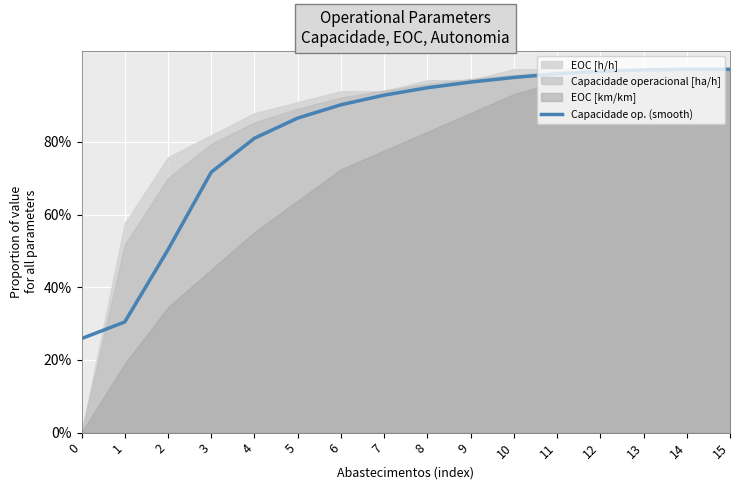

What is the average value?

0.8